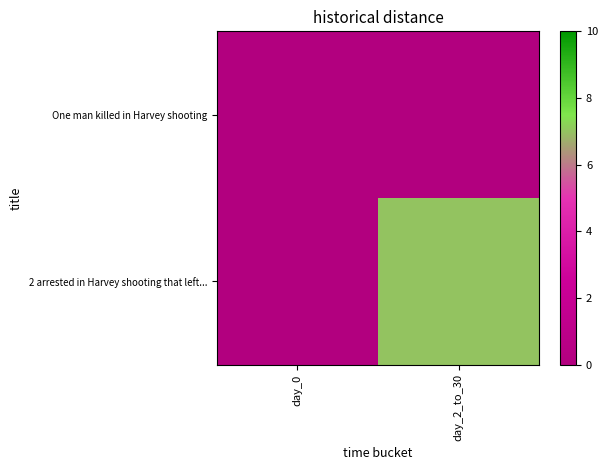

Between day_0 and day_2_to_30, which series saw the biggest shift?

2 arrested in Harvey shooting that left...